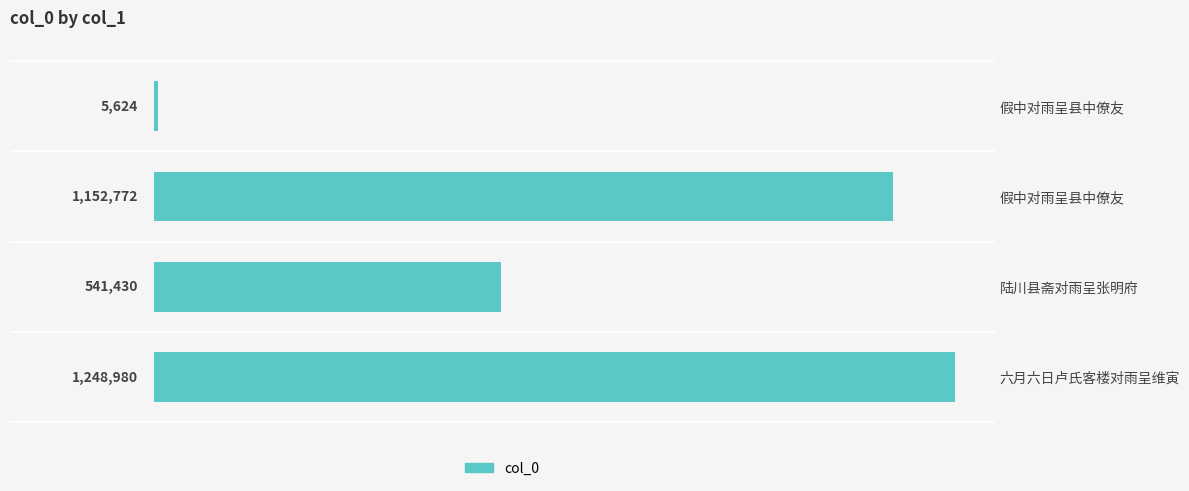

Does the chart contain any negative values?

No